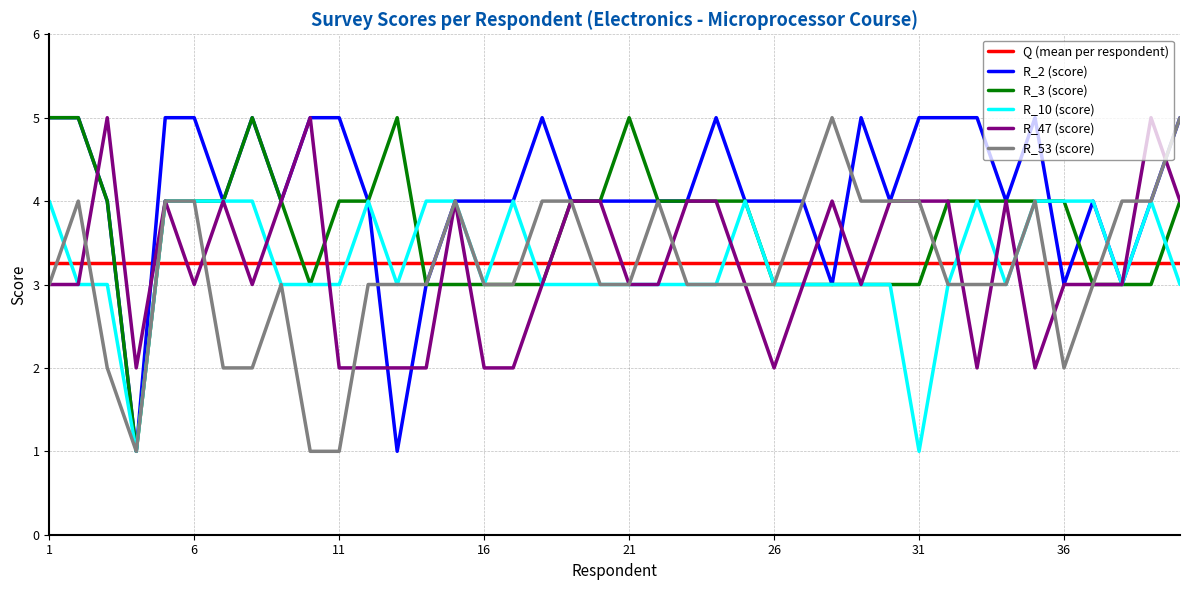

True or false: R_53 (score) and Q (mean per respondent) intersect in this chart.

True